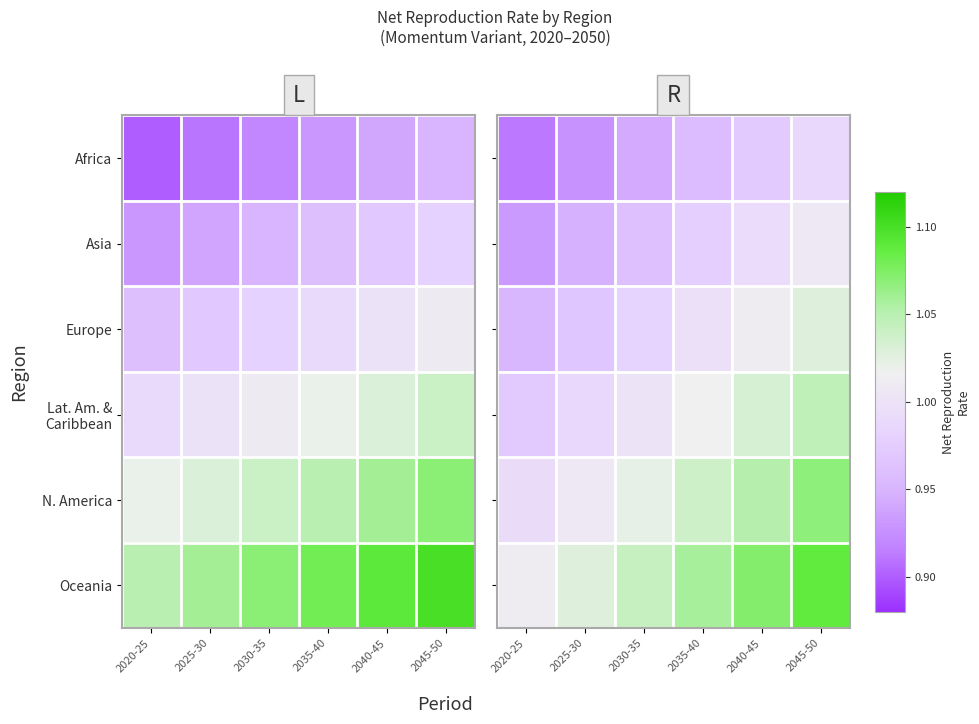

Which category has the lowest value across all series?

2020-25